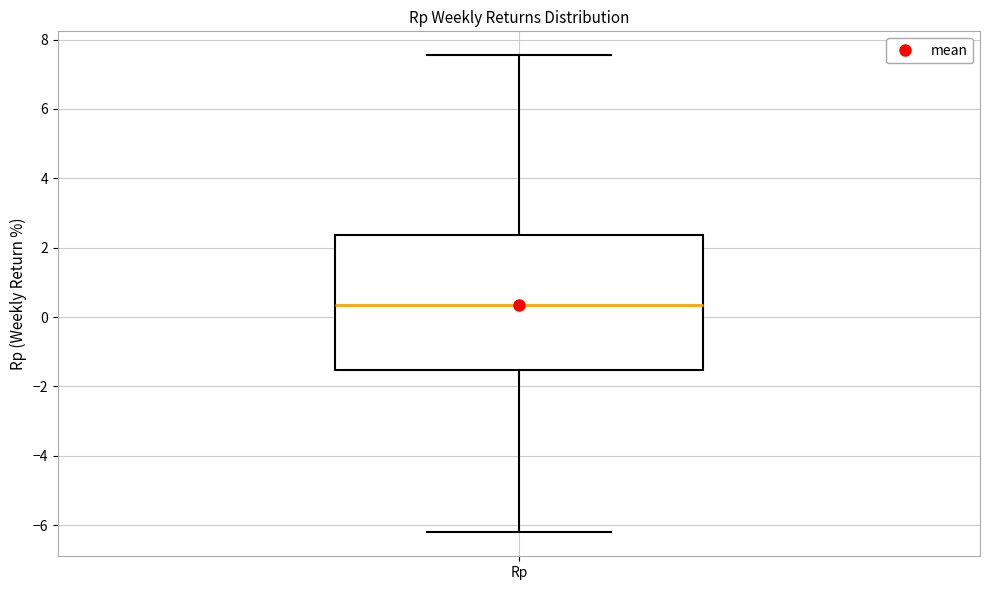

Transcribe this box plot: give where the median line is, the range the box spans, and where the two whiskers end, as read against the y-axis. The values are not printed on the chart, so give them approximately, as read against the axis.

median 0.4, box -1.6 to 2.4, whiskers -6.2 to 7.6